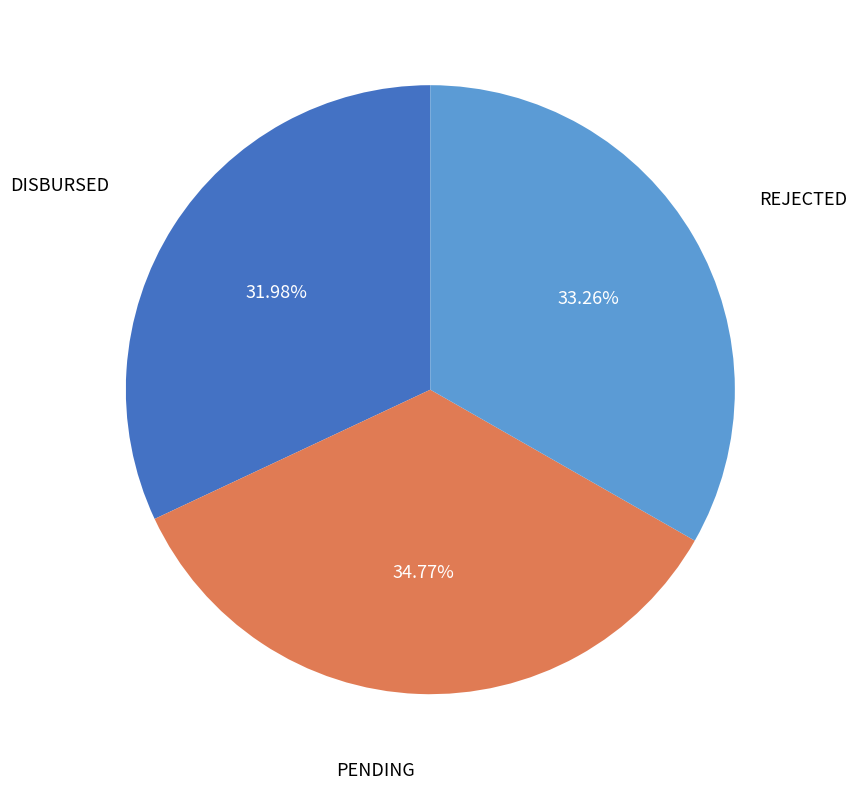

Between REJECTED and DISBURSED, which is larger?

REJECTED